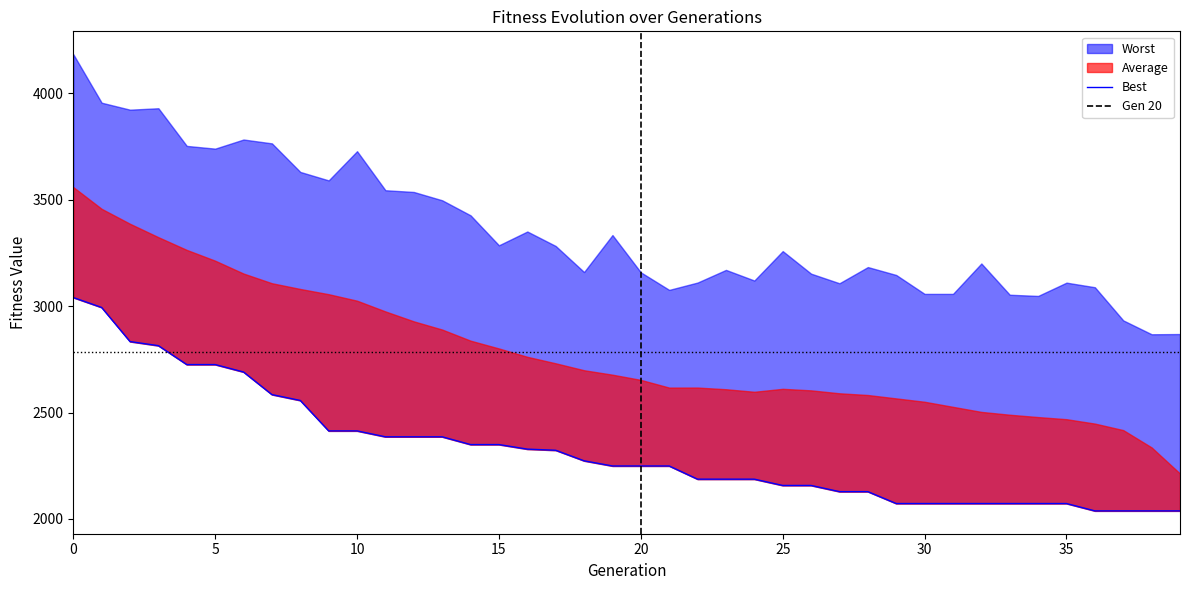

True or false: Best and Worst intersect in this chart.

False